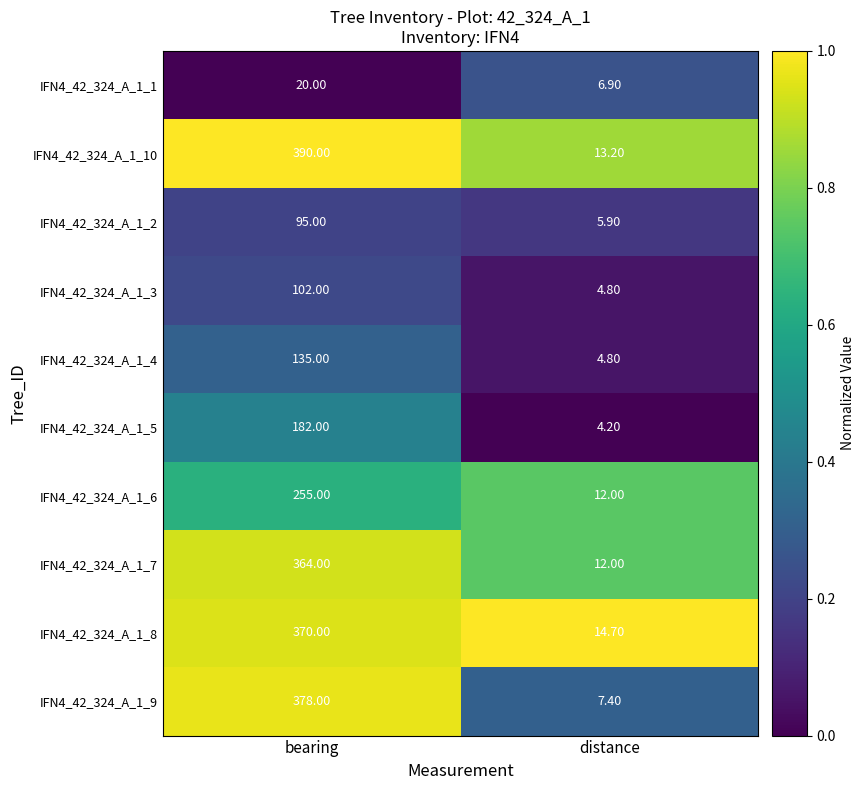

What is the sum of the IFN4_42_324_A_1_5 values at distance and bearing?

186.2